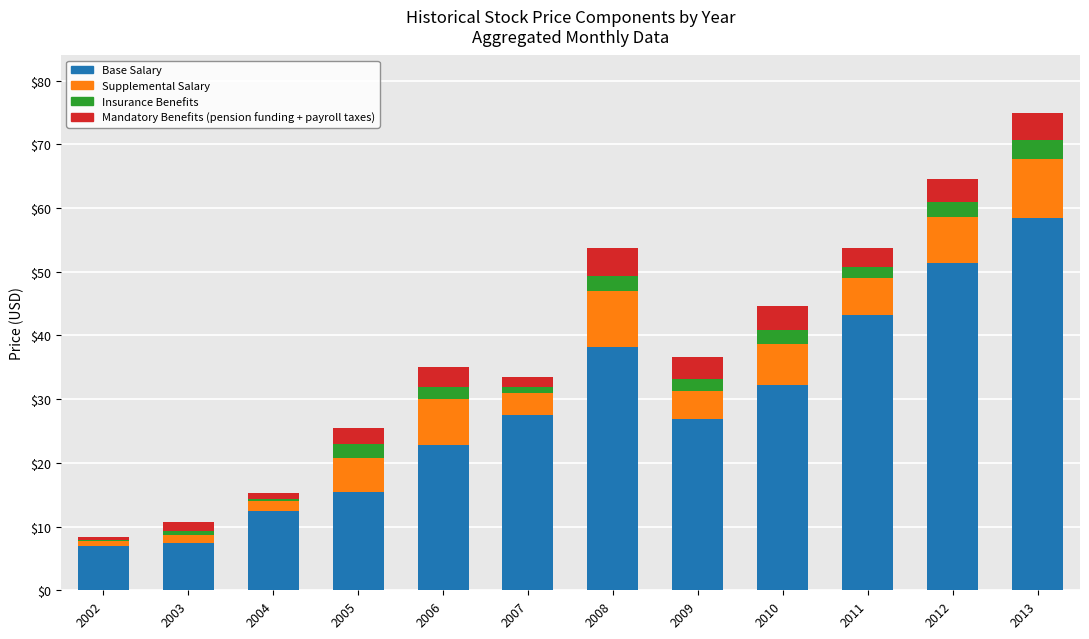

At which category is the sum across all series the highest?

2013